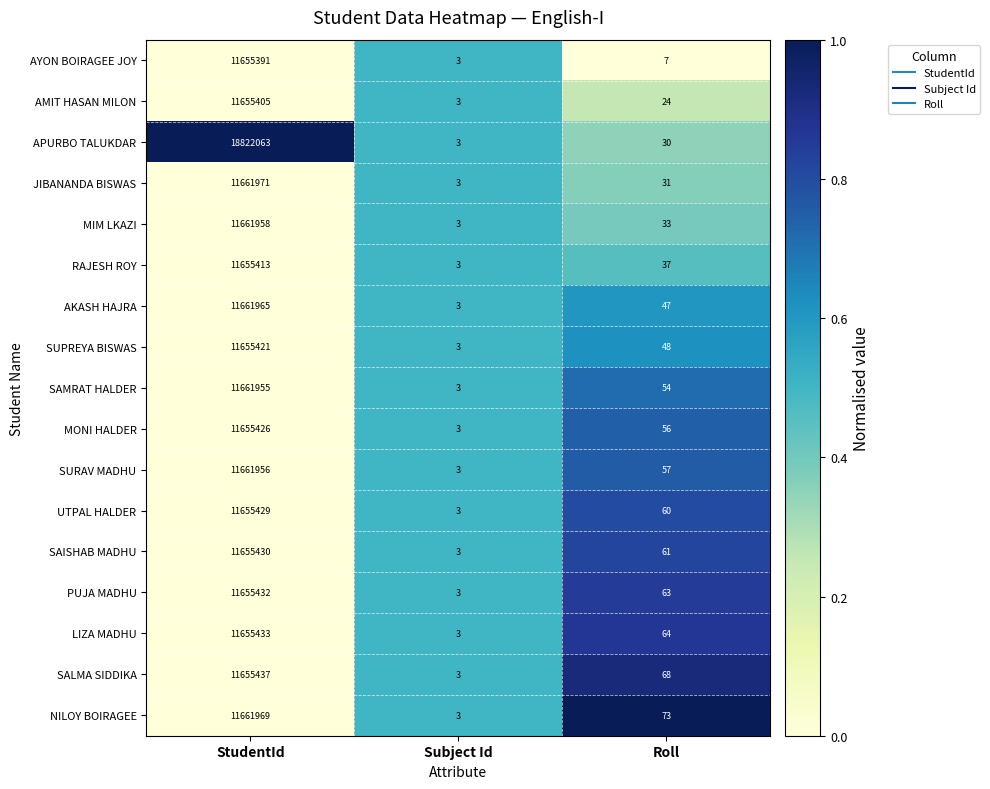

What is the spread (max minus min) of values at StudentId?

7166672